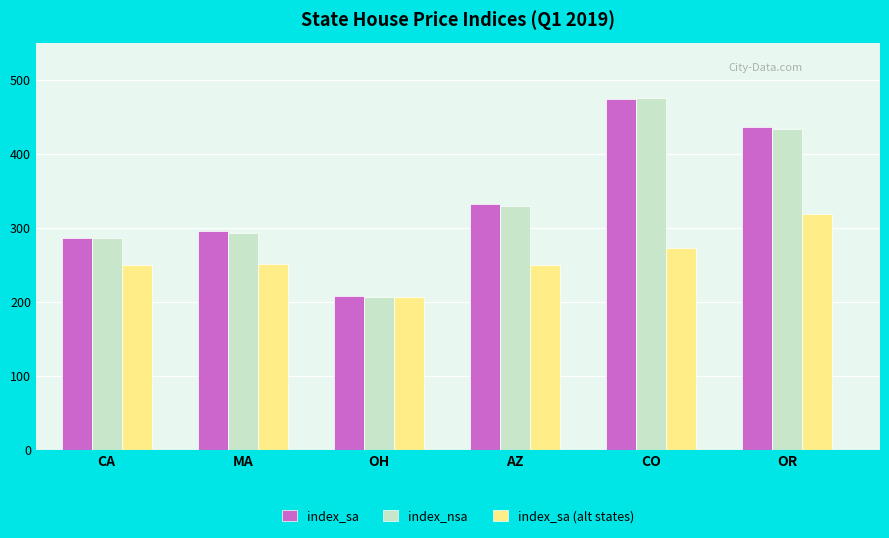

How many bars are there in each group?

3